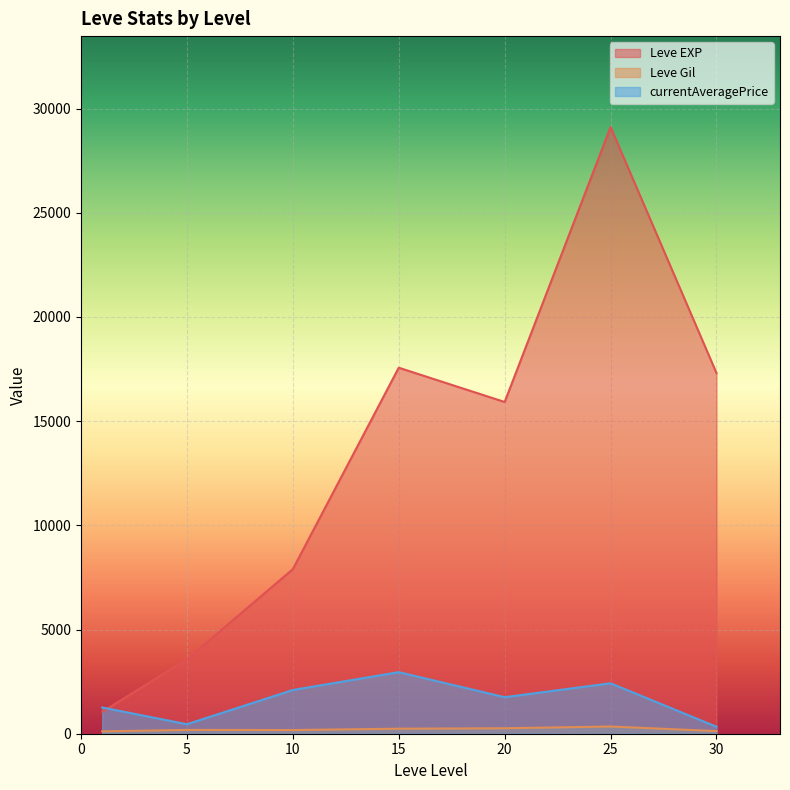

What is the approximate value of currentAveragePrice at 15?

2954.3